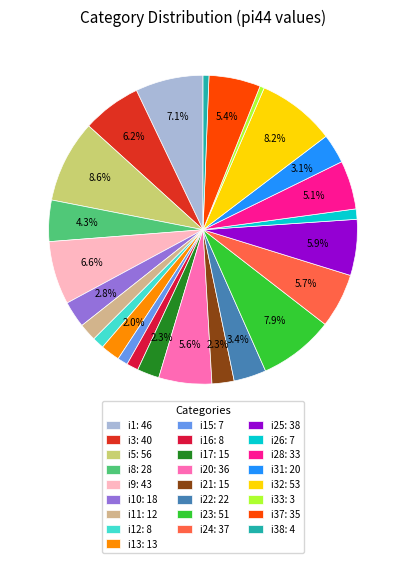

How many segments does this pie chart have?

25